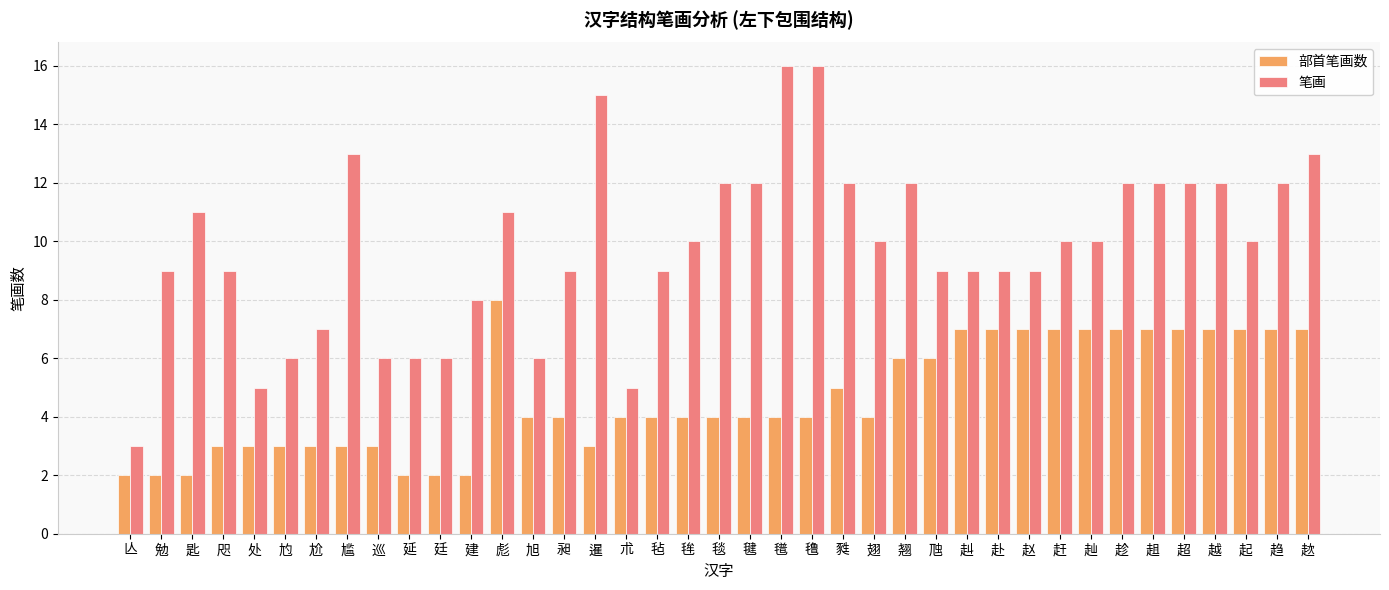

Is it true that 部首笔画数 equals 3 at 尥?

True